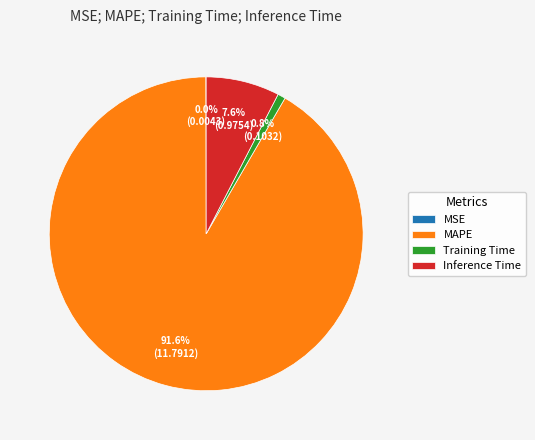

Does any single category account for the majority?

Yes